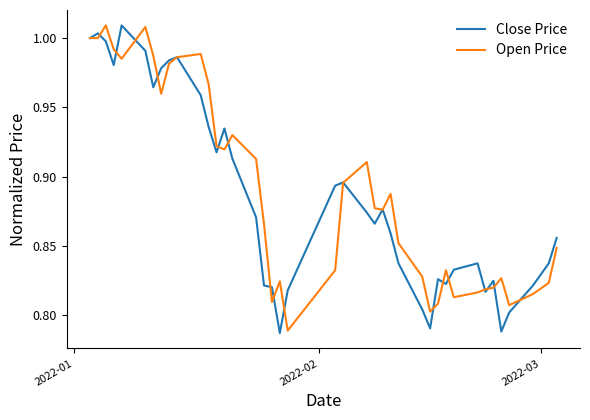

What are all the series names shown in the legend?

Close Price, Open Price